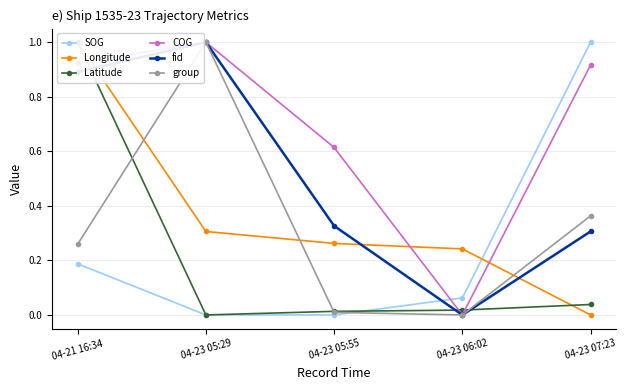

True or false: Latitude has a value of 0.0 at 04-23 07:23.

True